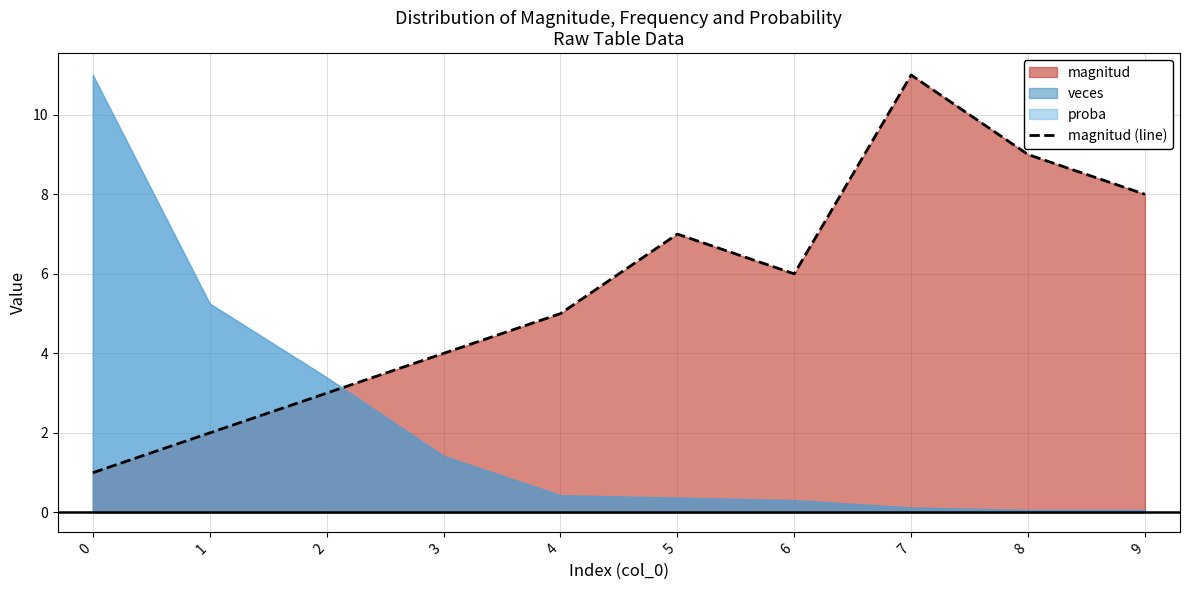

List the labels in order of value, smallest first.

0, 1, 2, 3, 4, 6, 5, 9, 8, 7